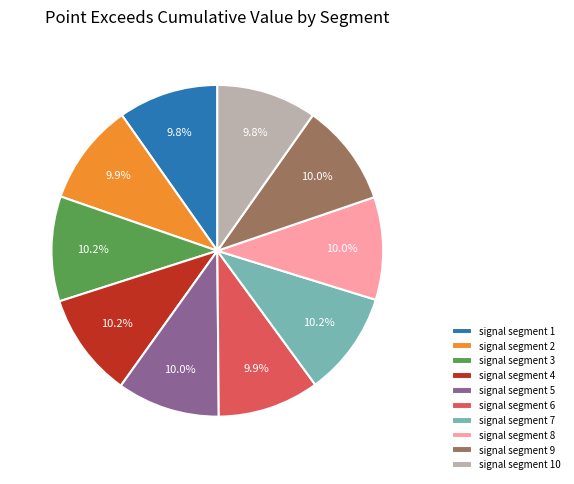

Combined, do signal segment 5 and signal segment 10 account for over 50%?

No